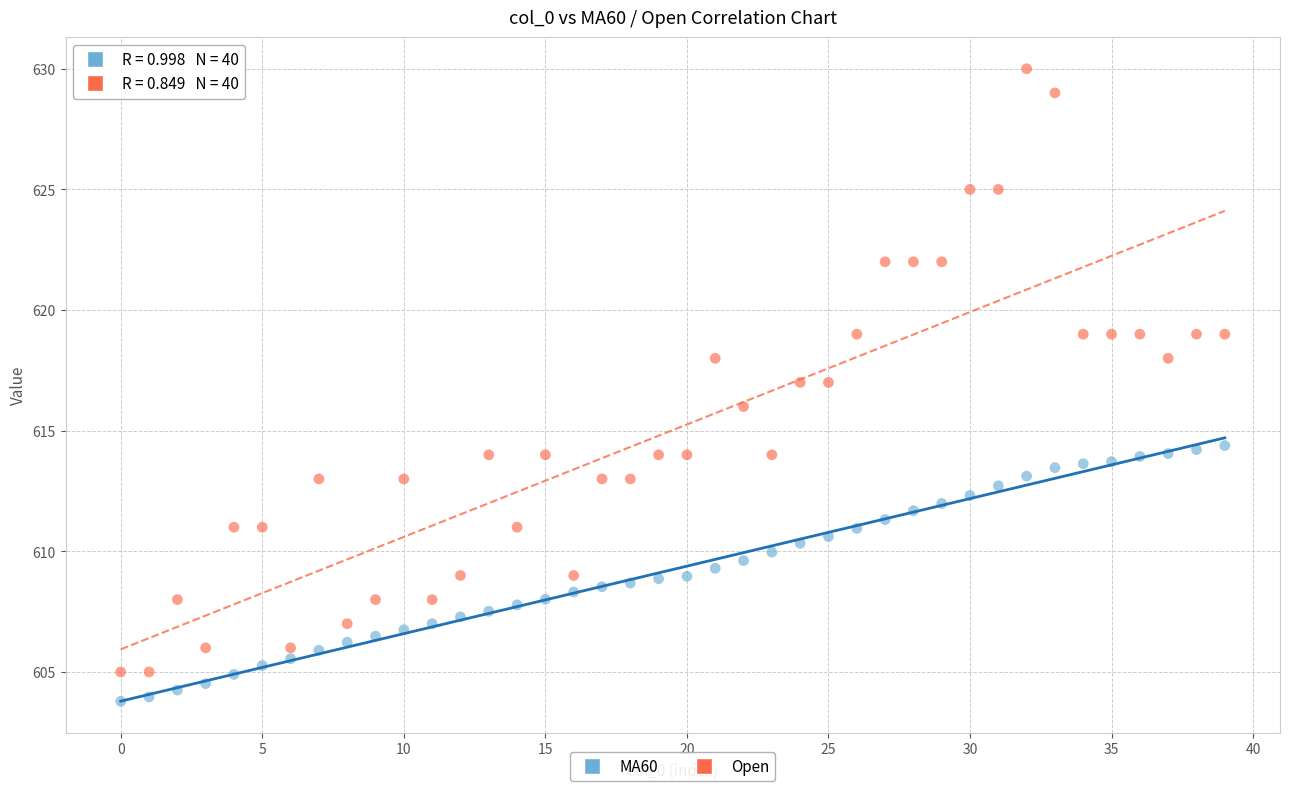

Across all data points, what is the range of Y values (max minus min)?

26.2